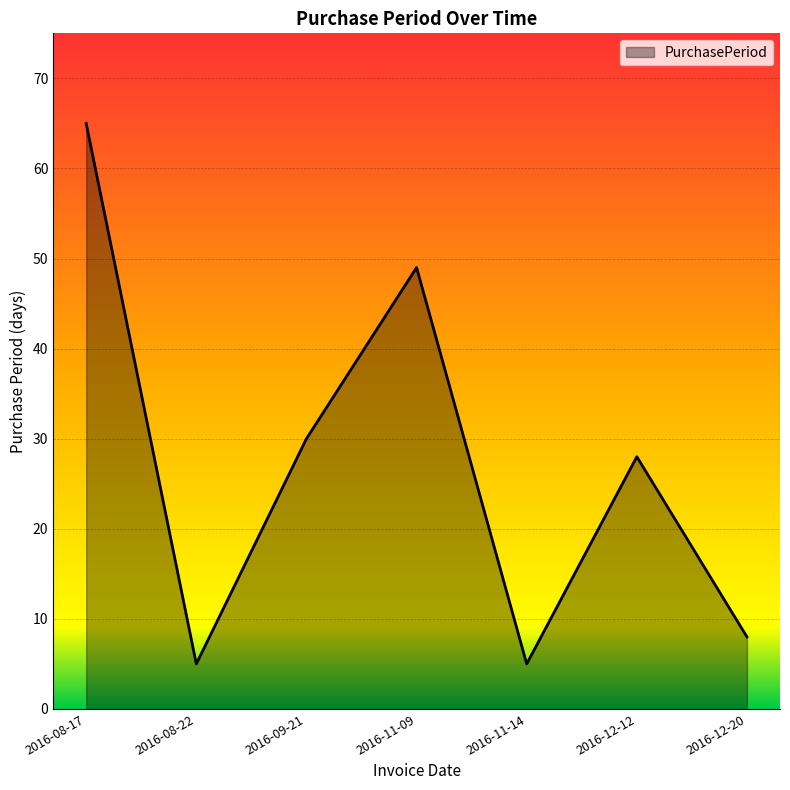

What position from the left is 2016-12-20?

7